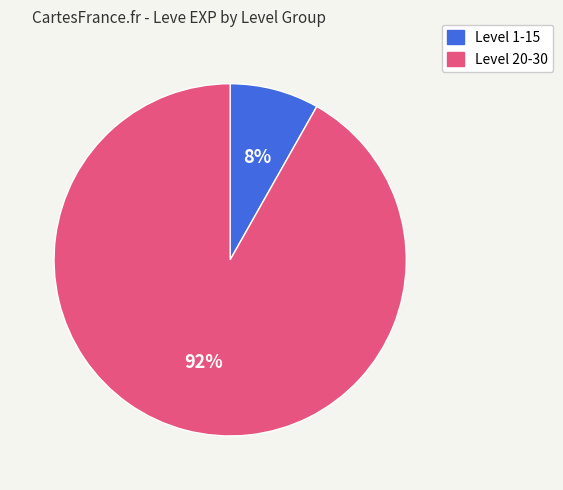

To the nearest percent, what is the average slice percentage?

50%